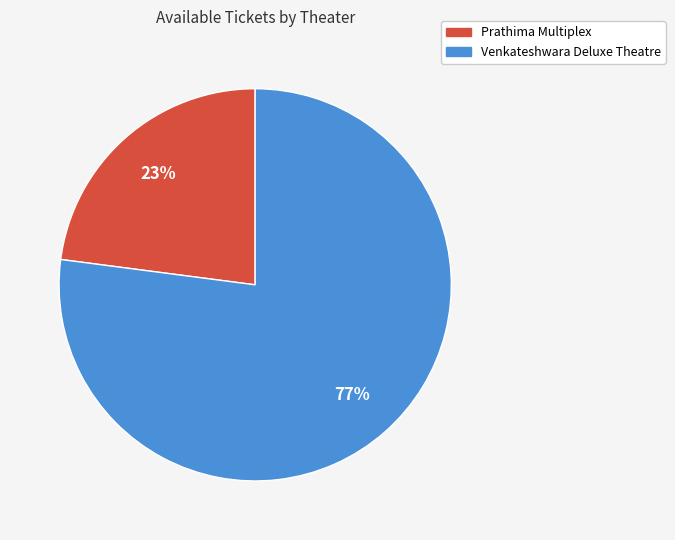

Is it true that Prathima Multiplex is 23% of the pie?

True